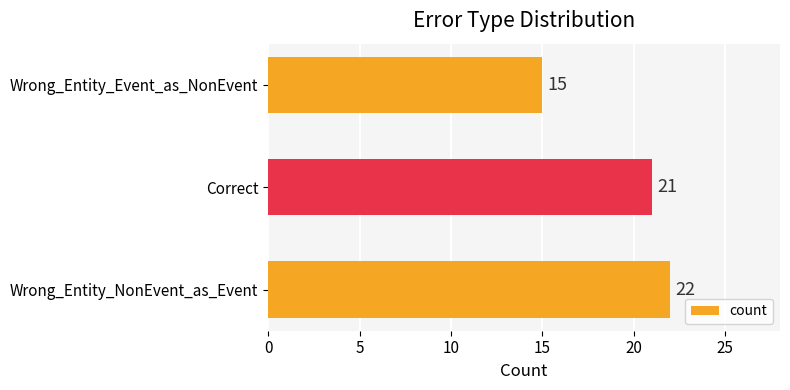

What is the difference between the values at Wrong_Entity_NonEvent_as_Event and Wrong_Entity_Event_as_NonEvent?

7